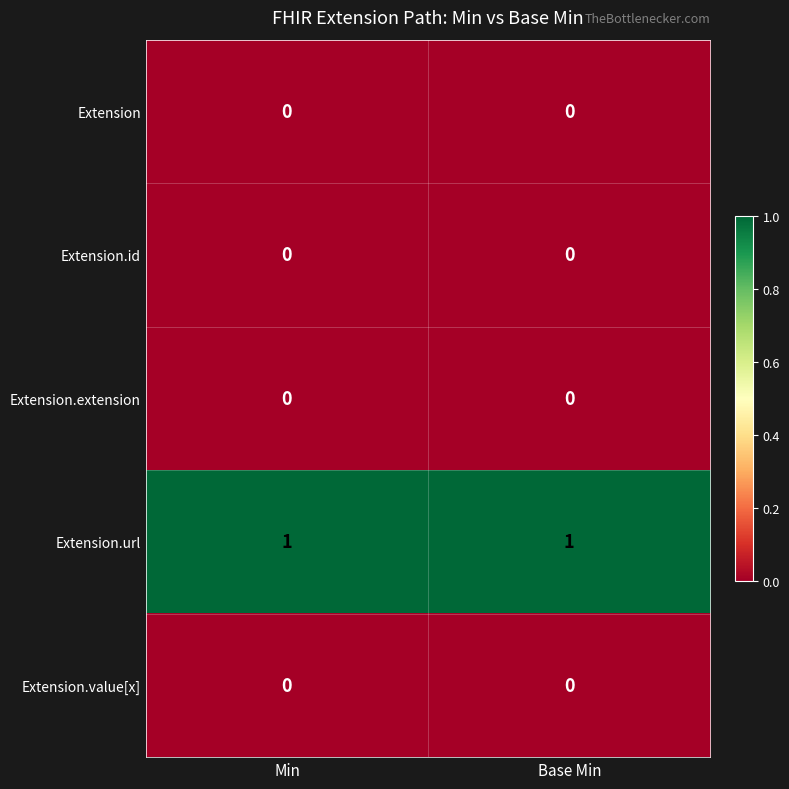

Which series has the largest total across all categories?

Extension.url